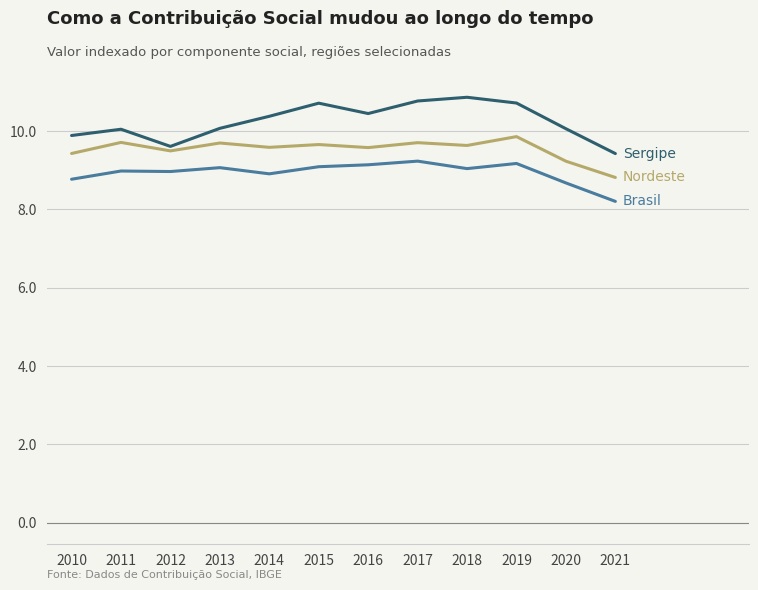

What is the minimum value shown in the chart?

8.2